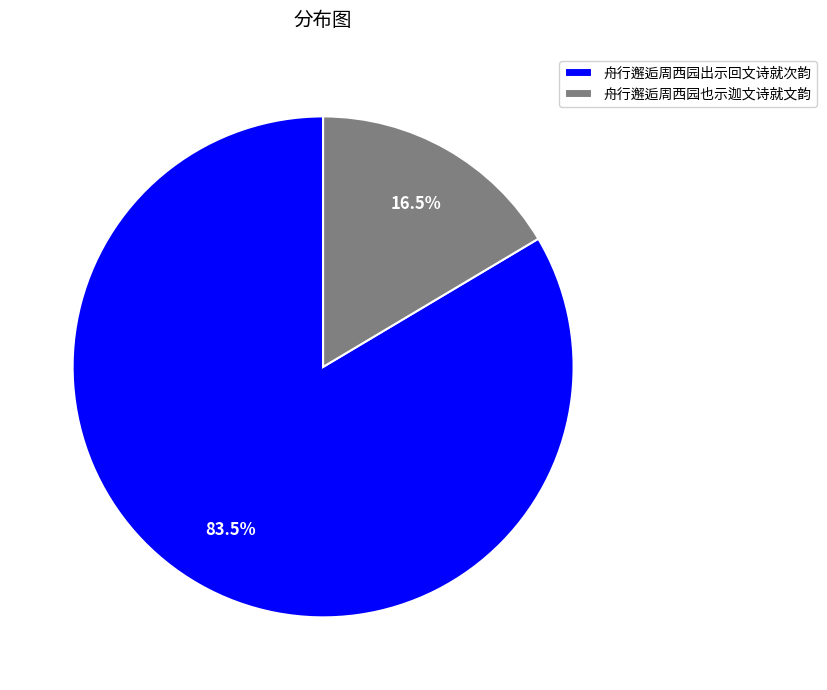

Which slice is the smallest?

舟行邂逅周西园也示迦文诗就文韵